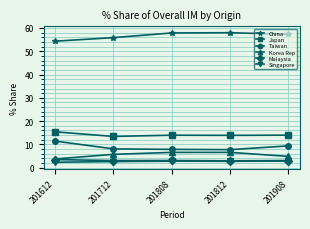

What is the difference between the highest and lowest values at 201612?

52.0